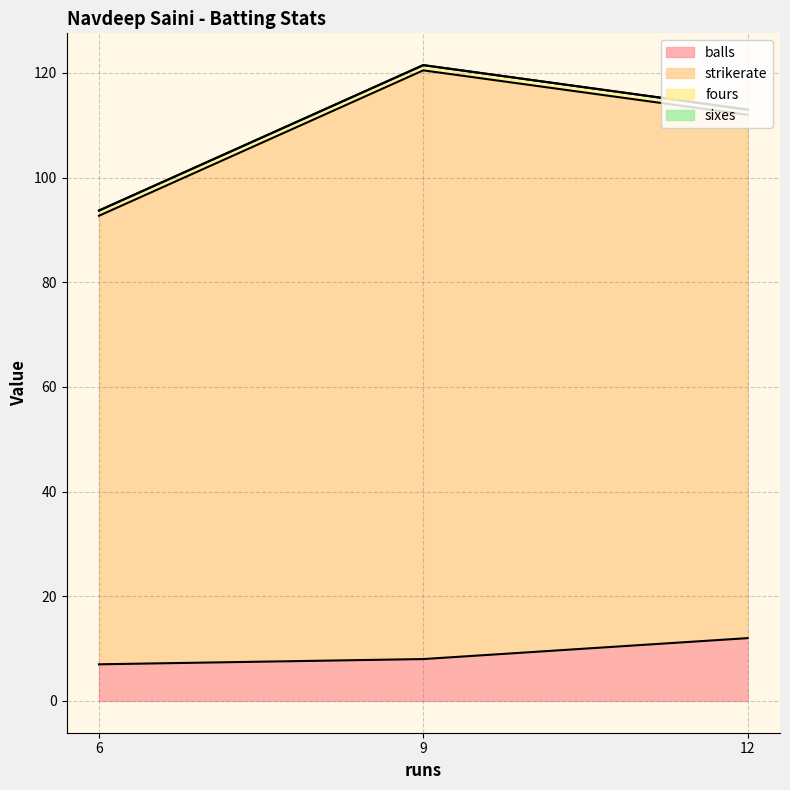

What is the highest value of the balls series?

12.0